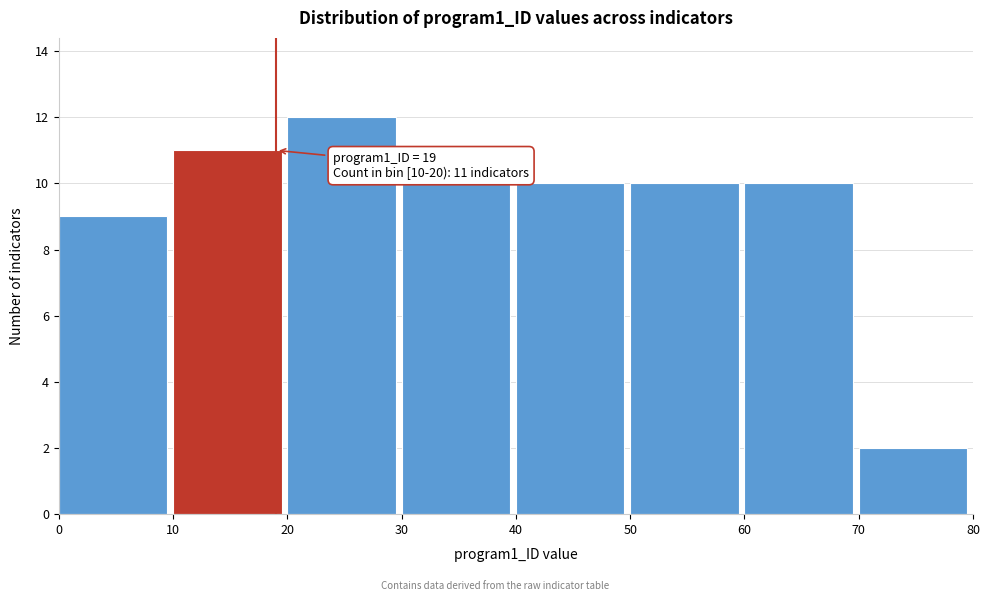

Over which range of the x-axis is the bar tallest?

20 to 30